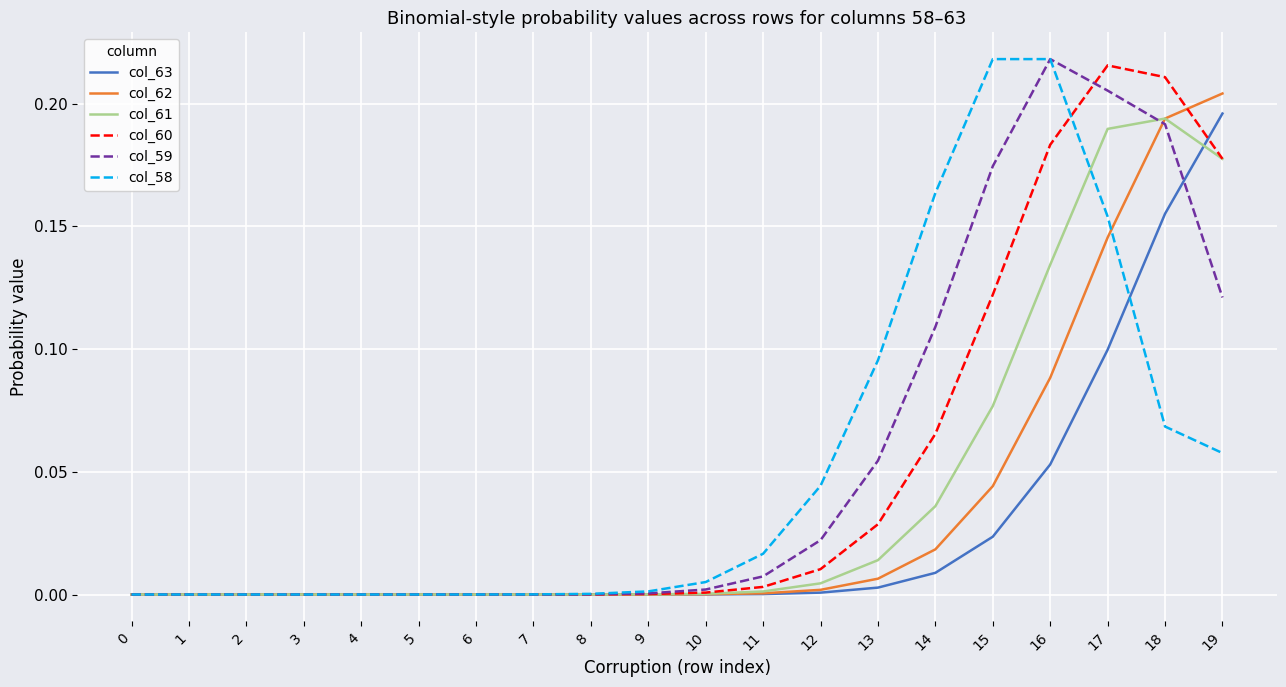

True or false: col_63 and col_60 cross at least once.

True